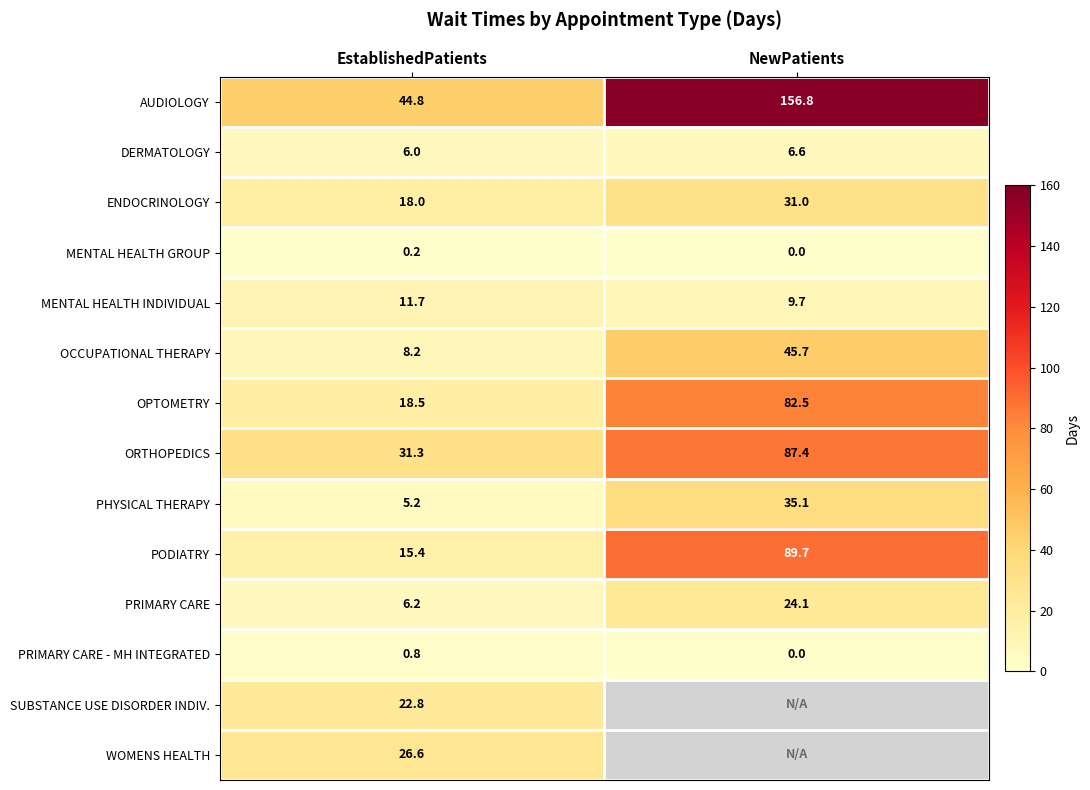

Is the value of PODIATRY at EstablishedPatients greater than the value of ORTHOPEDICS at NewPatients?

No